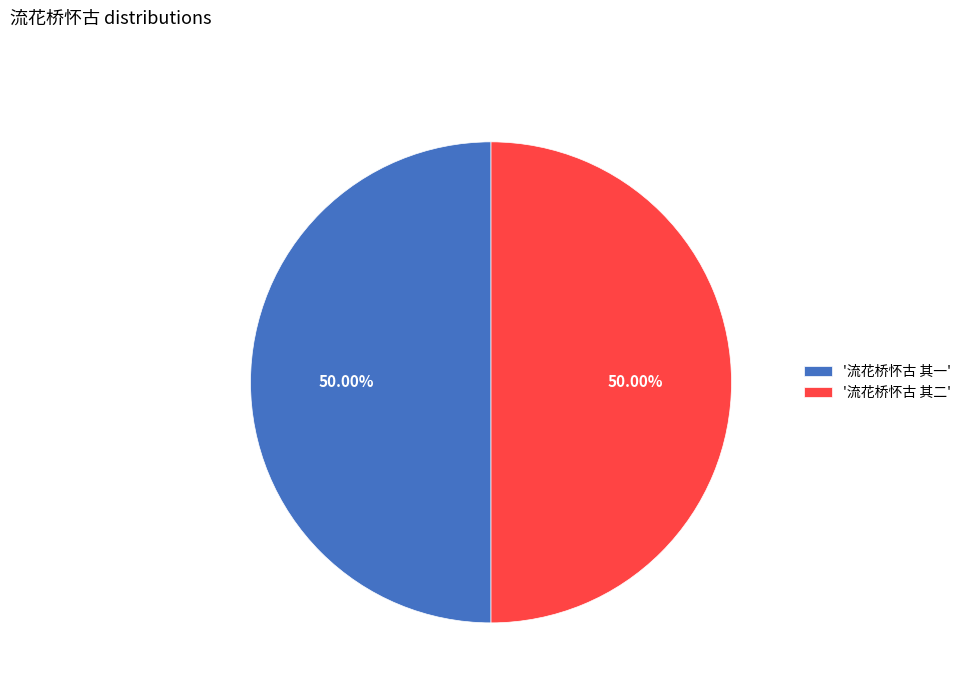

How many slices are in this pie chart?

2